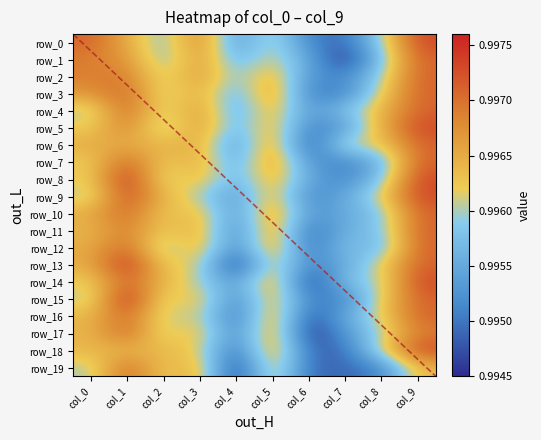

At how many categories does at least one series exceed 0?

10